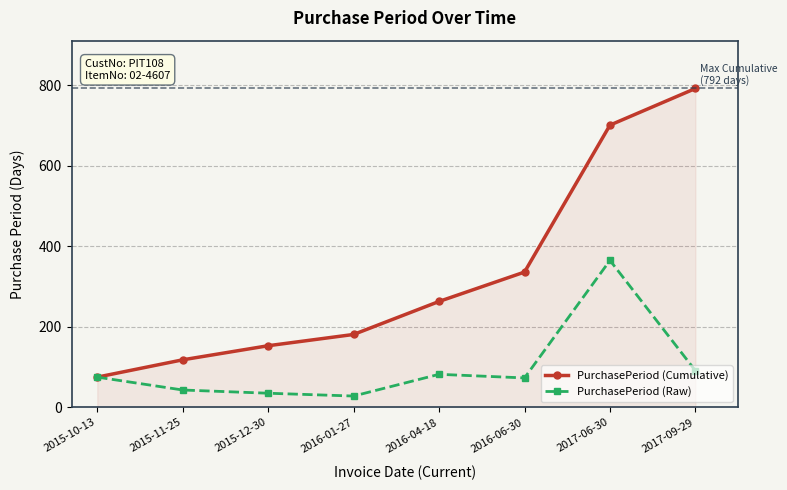

True or false: PurchasePeriod (Cumulative) has a value of 68 at 2016-06-30.

False